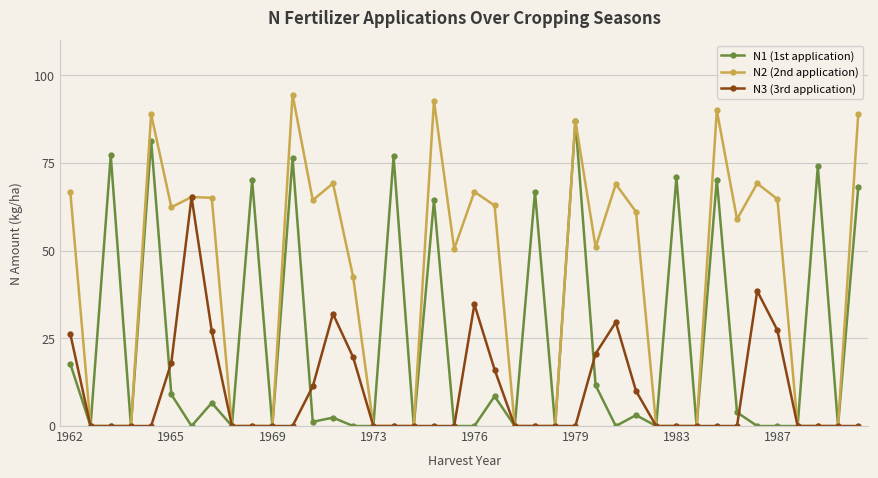

Which series has the widest spread of values?

N2 (2nd application)